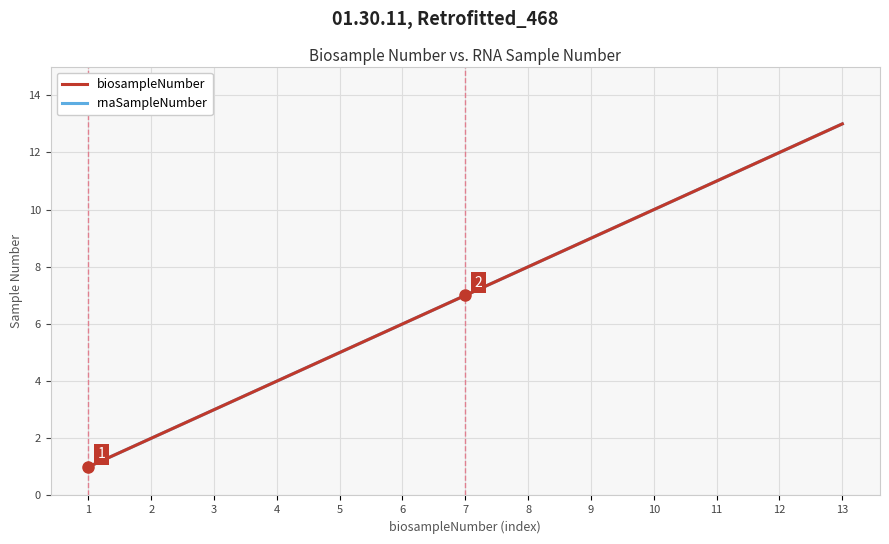

The value of biosampleNumber at 3 is 3. True or false?

True